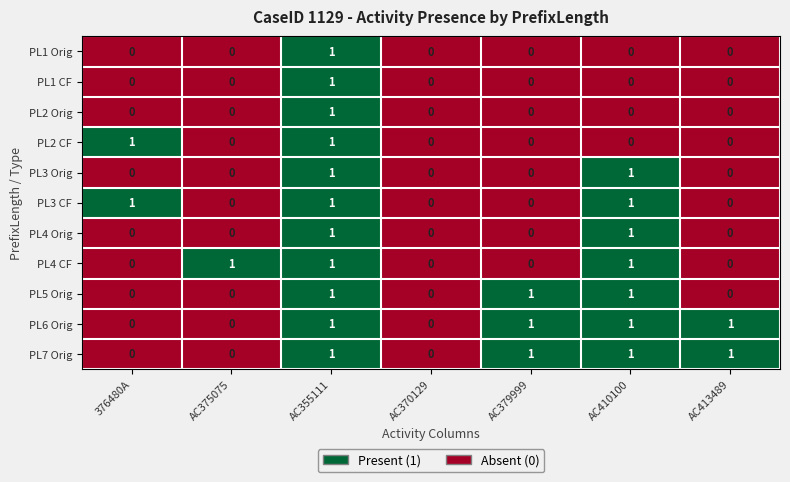

Is the value of PL7 Orig at AC413489 greater than the value of PL1 CF at 376480A?

Yes